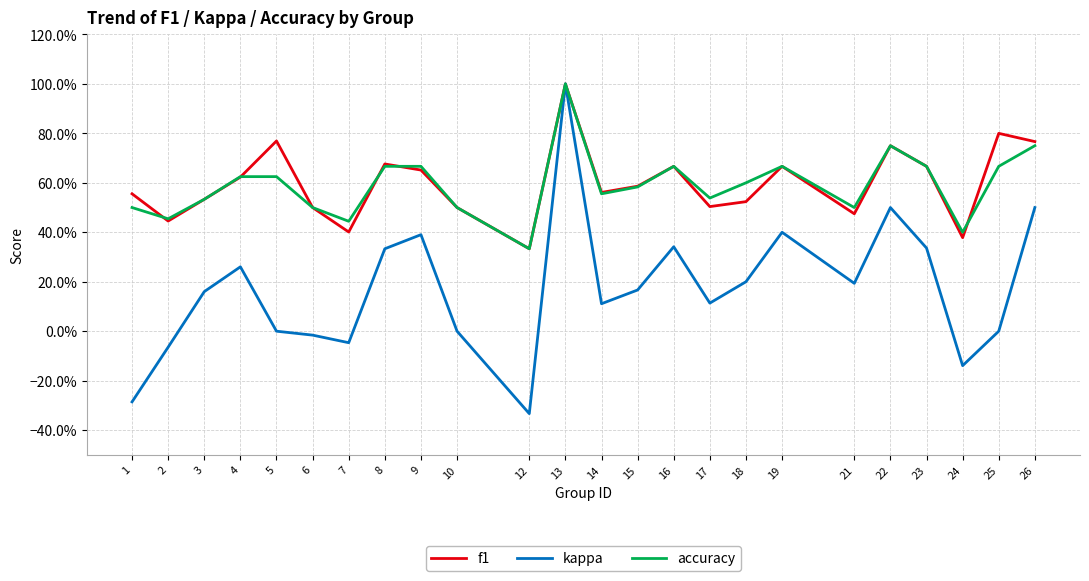

What is the sum of the f1 values at 10 and 16?

1.2